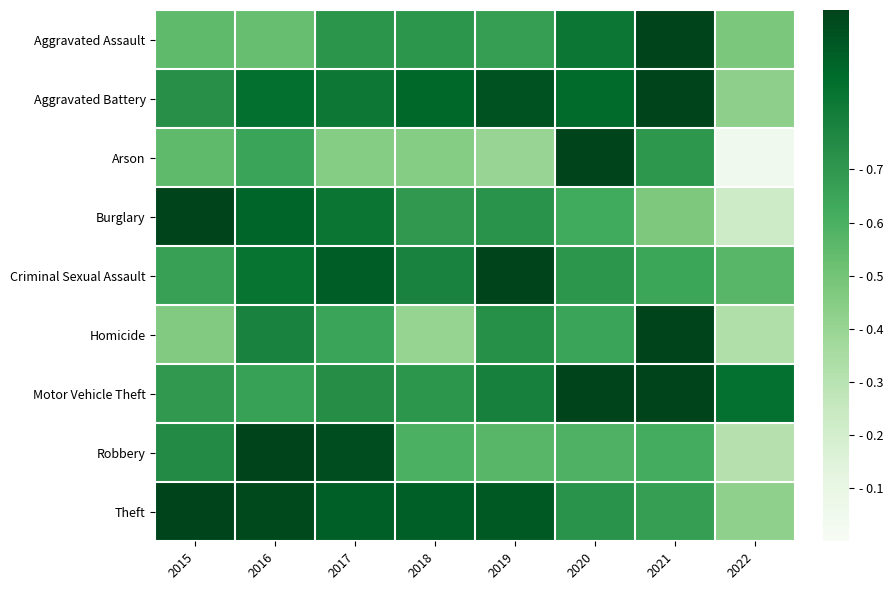

Which series has the largest range (max minus min)?

Arson